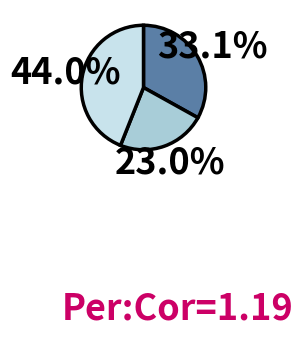

Does any single category account for the majority?

No